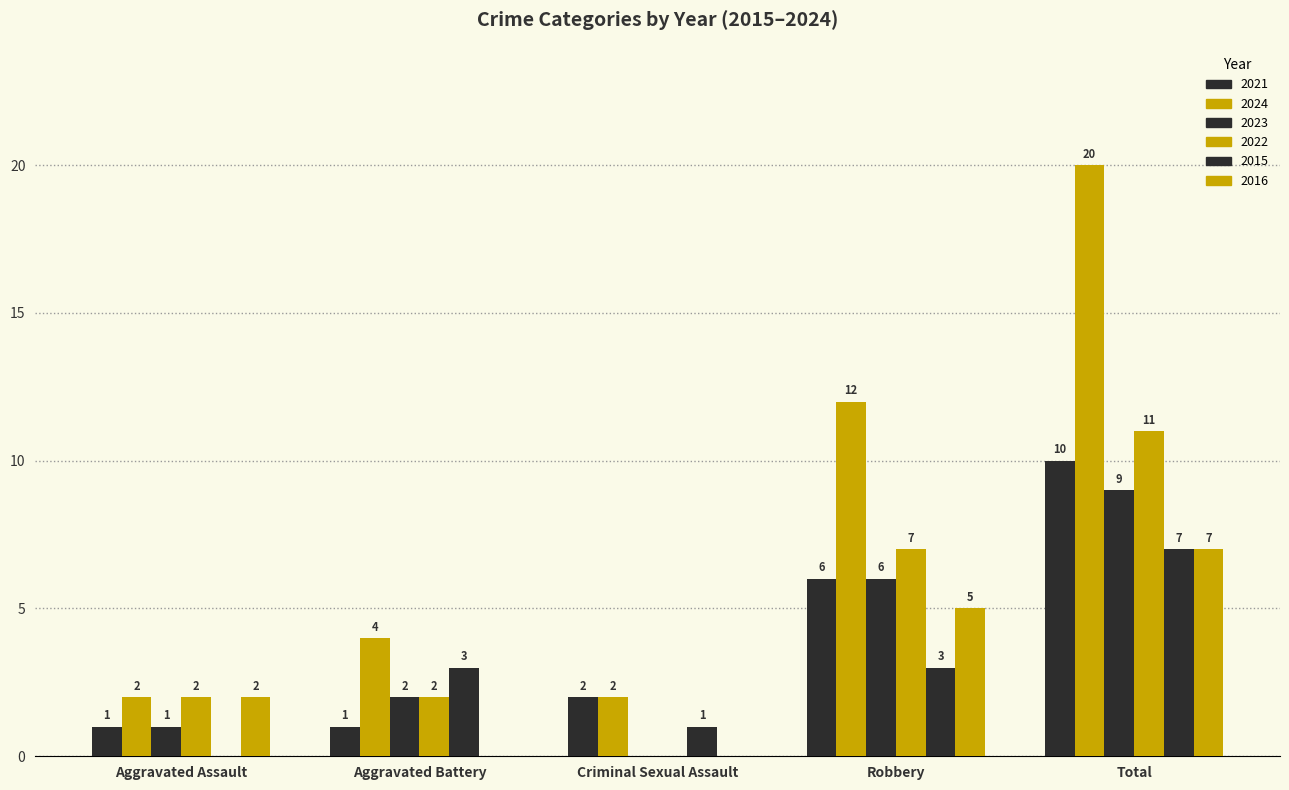

At Criminal Sexual Assault, list the series in order from largest to smallest.

2021, 2024, 2015, 2023, 2022, 2016